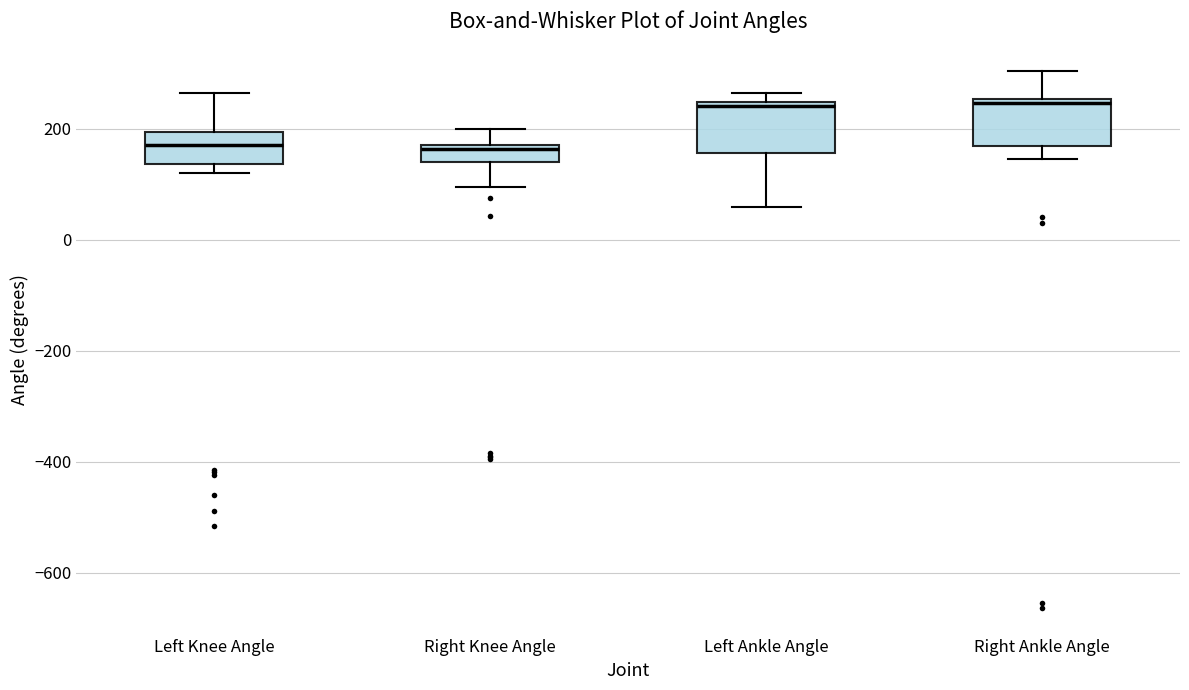

Where does the lower whisker of the box for Right Ankle Angle end on the y-axis? The values are not printed on the chart, so give them approximately, as read against the axis.

140